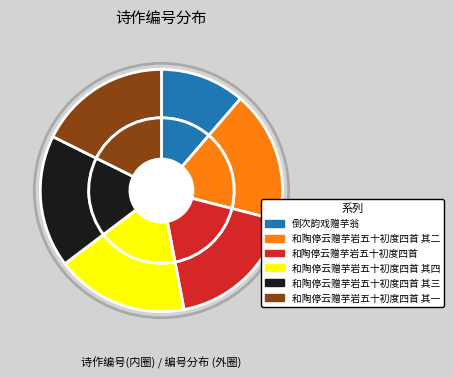

To the nearest percent, what portion does 和陶停云赠芋岩五十初度四首 其四 represent?

18%